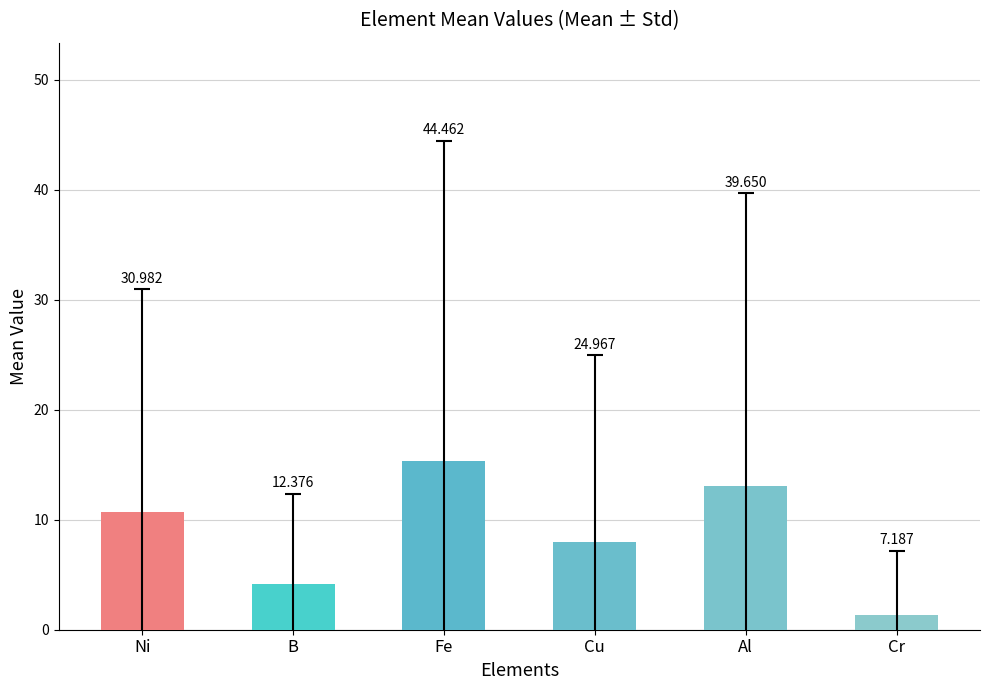

How many bars are there in total?

6